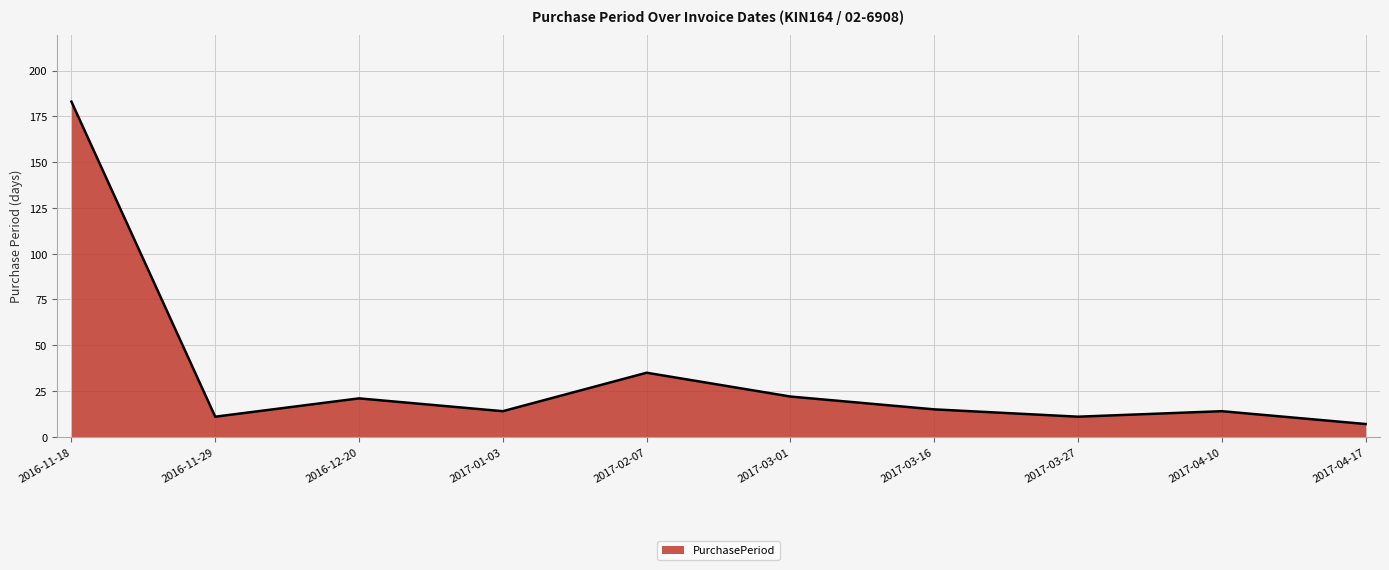

What is the greatest value displayed?

183